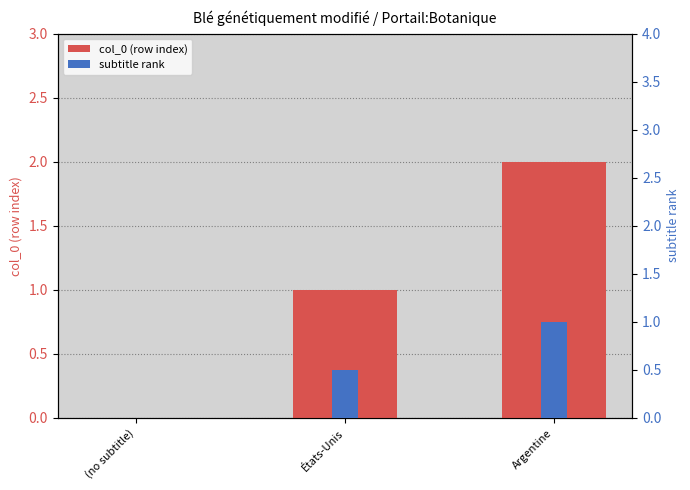

Read the subtitle rank value at Argentine.

1.0